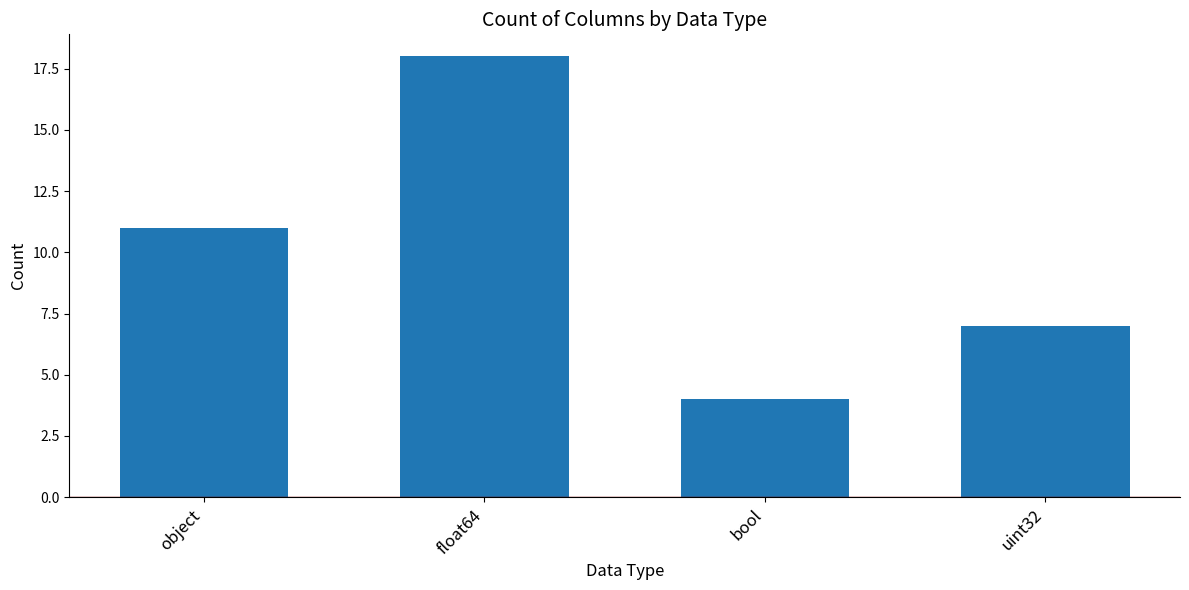

Reading left to right, transcribe all the data shown in this chart.

object=11	float64=18	bool=4	uint32=7